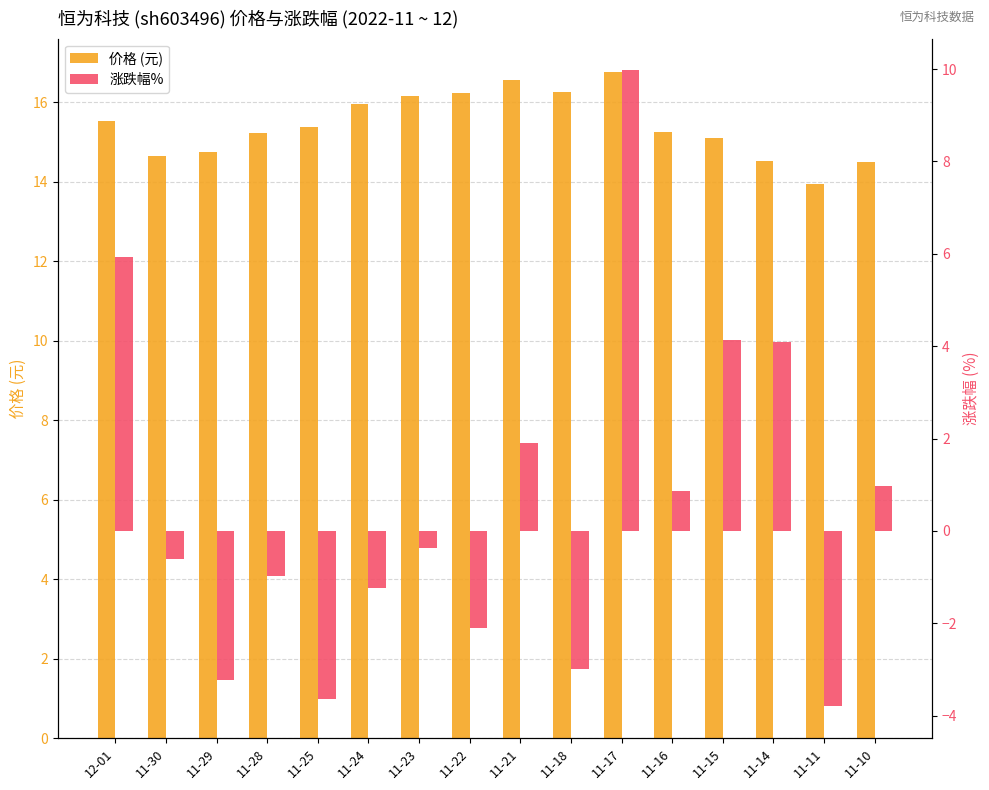

Is the value of 涨跌幅% at 11-14 greater than the value of 价格 (元) at 11-22?

No